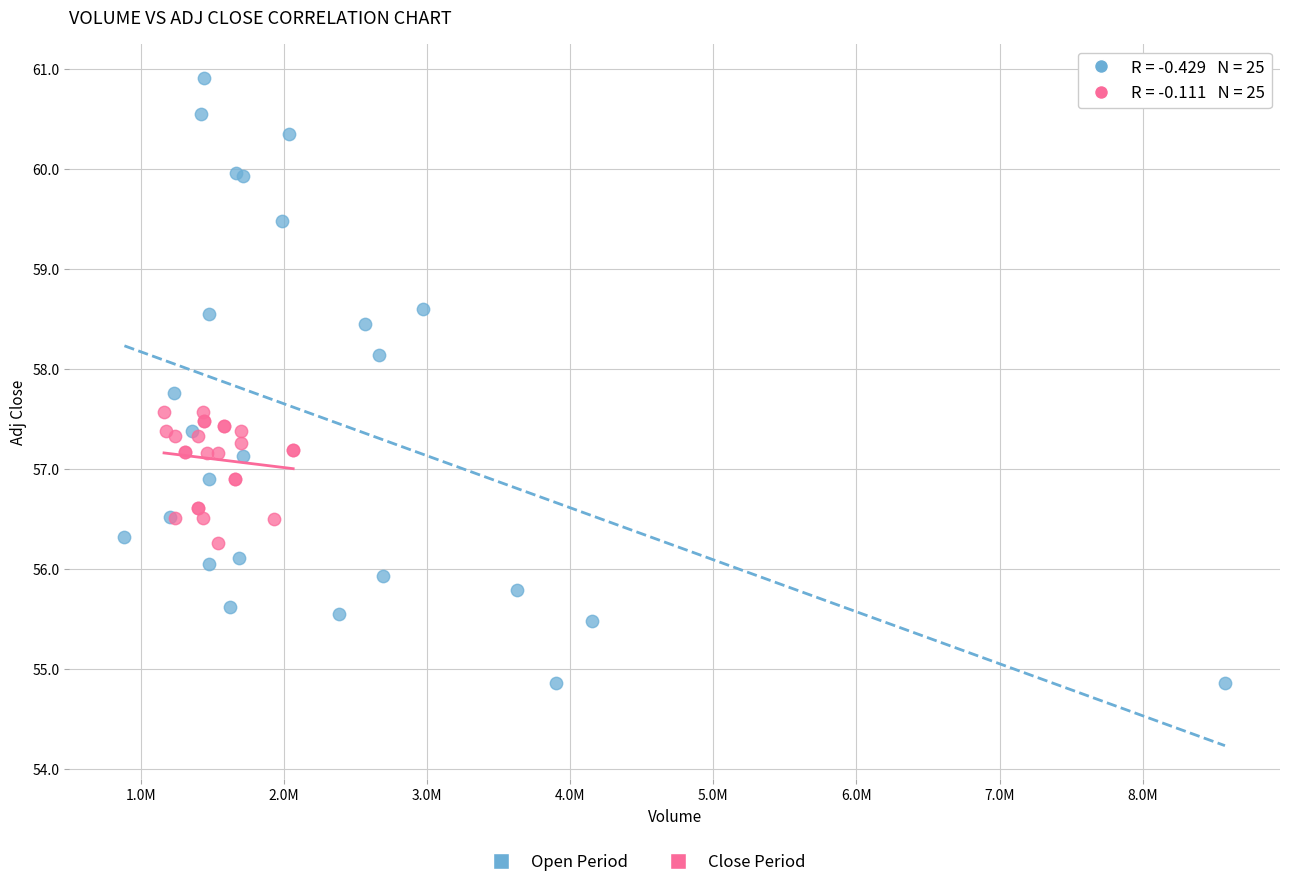

Which series reaches the minimum Y coordinate?

Open Period